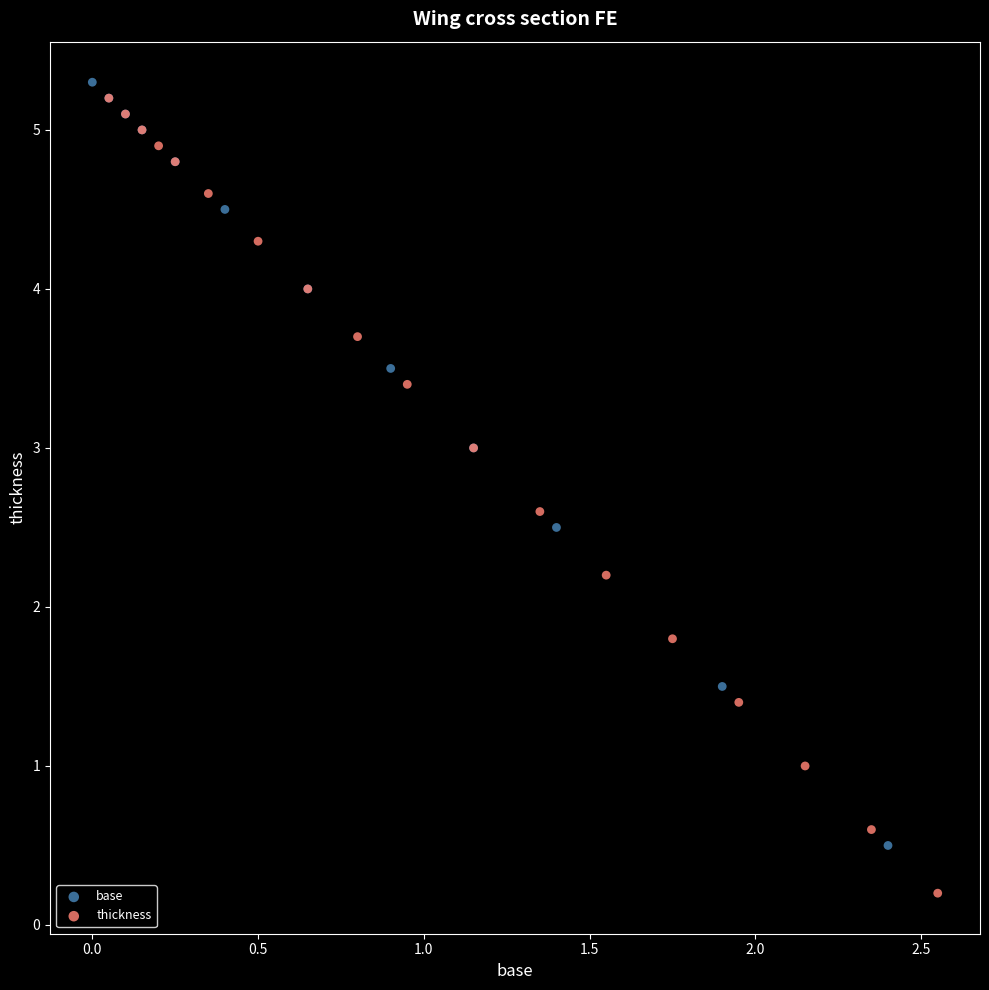

What are all the series names shown in the legend?

base, thickness